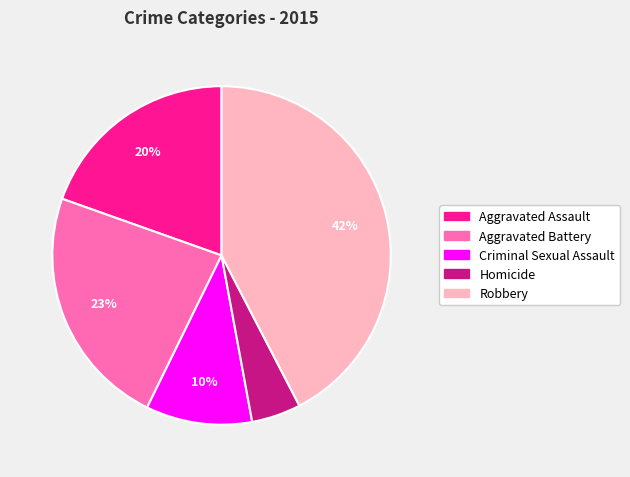

What percentage is the Criminal Sexual Assault slice, to the nearest percent?

10%